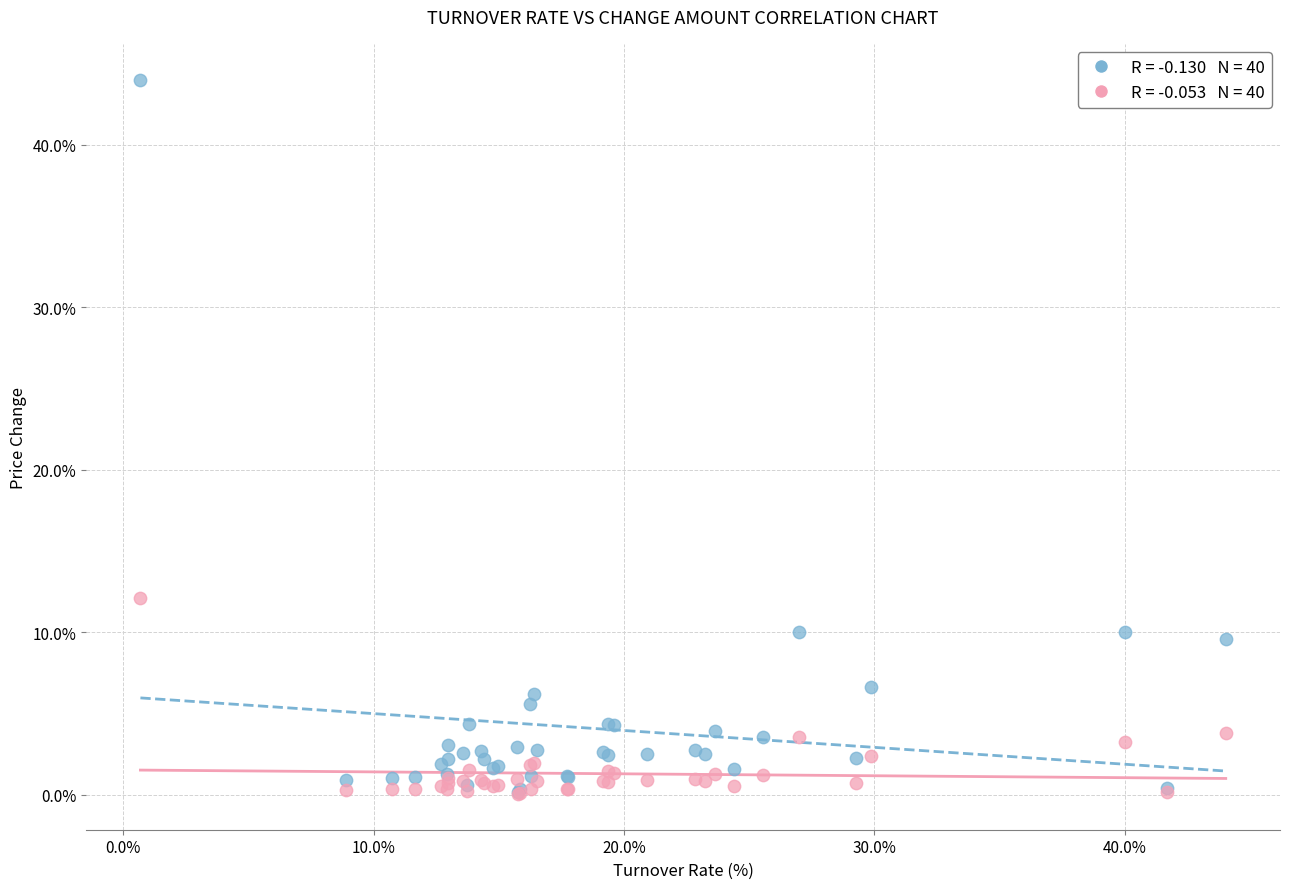

Across all series, what Y value is closest to 22?

12.1